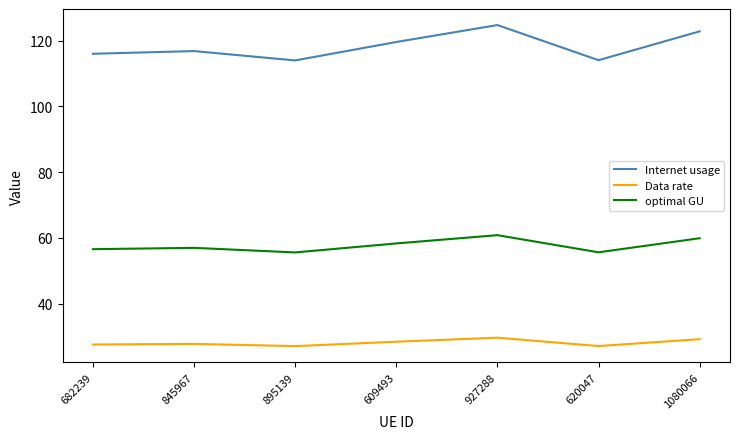

True or false: optimal GU and Data rate cross at least once.

False